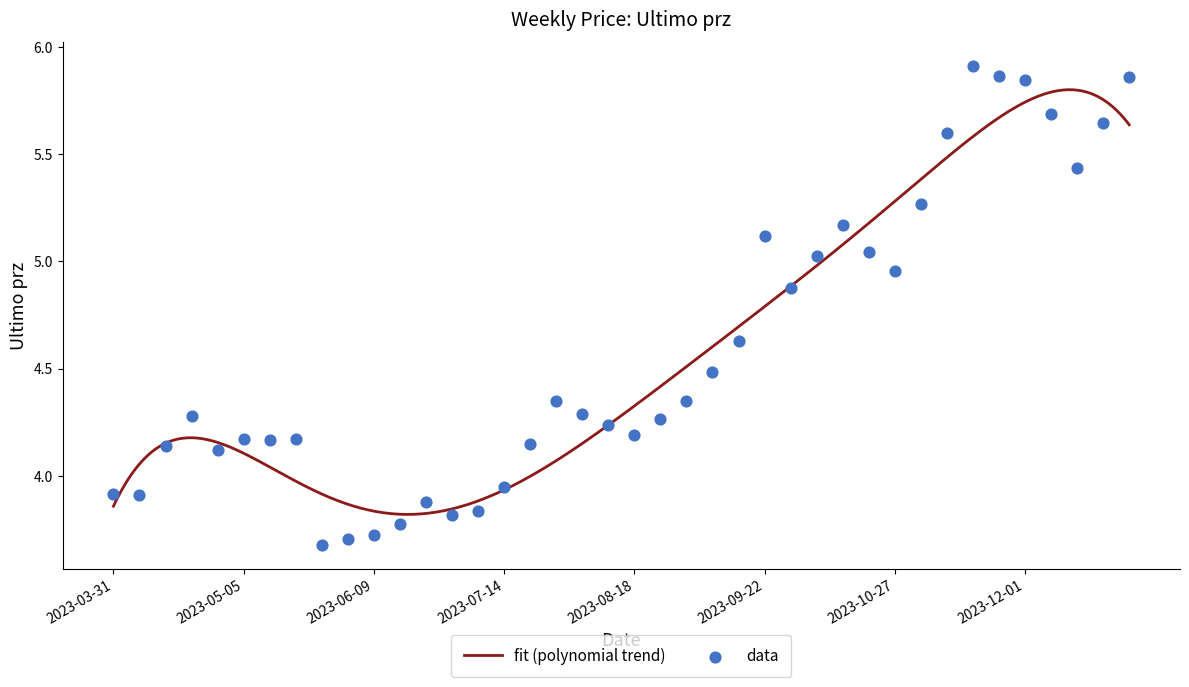

Between 2023-09-08 and 2023-09-22, which is larger?

2023-09-22